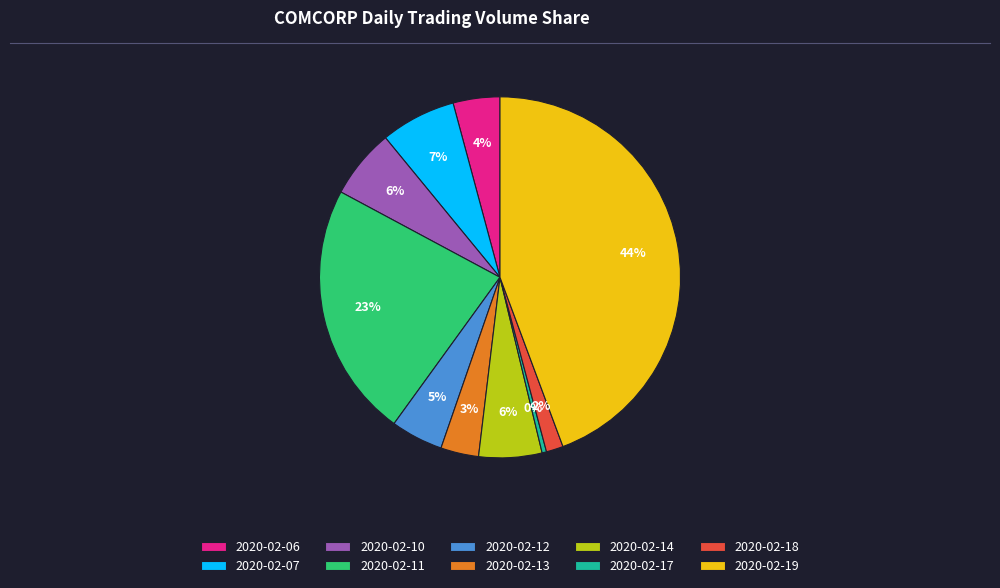

Which has a higher value, 2020-02-14 or 2020-02-12?

2020-02-14